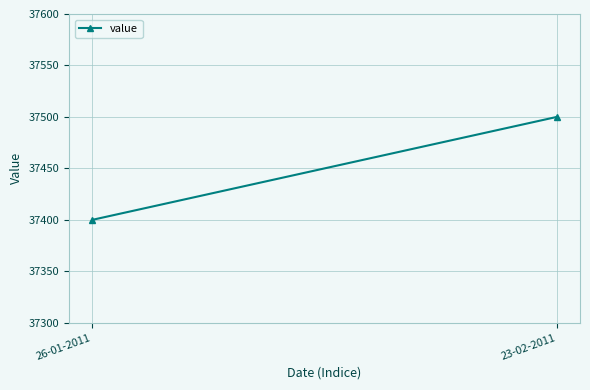

How many lines are shown in the chart?

1